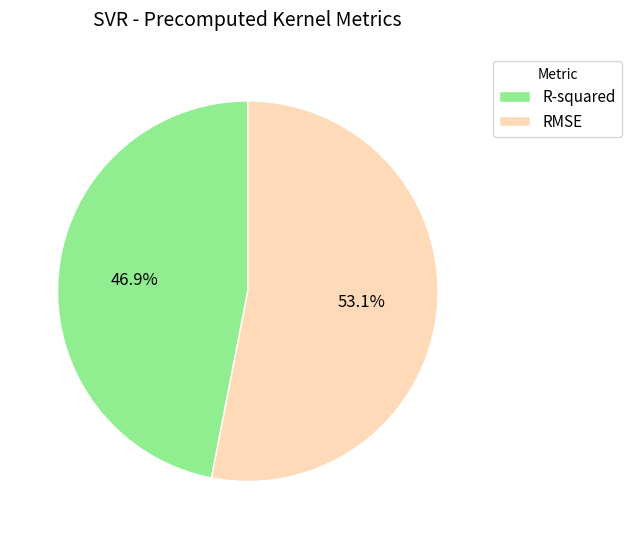

Is it true that R-squared is 47% of the pie?

True